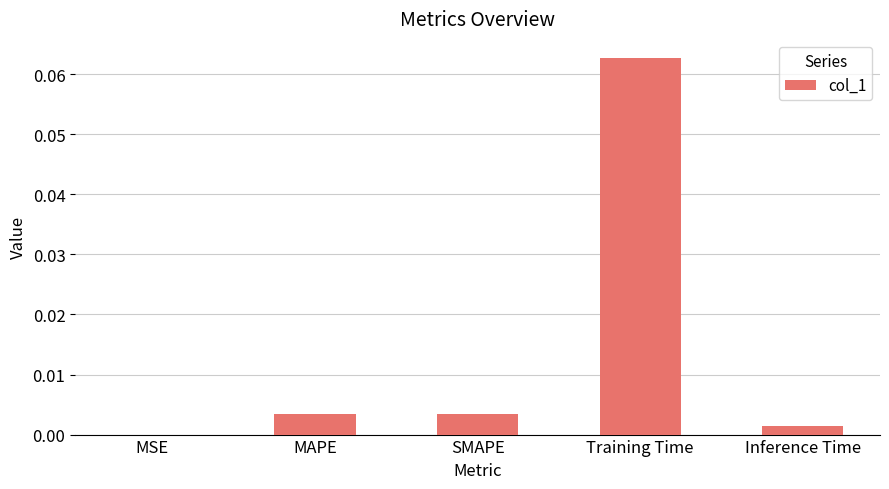

What is the change in value from MAPE to Training Time?

+0.1